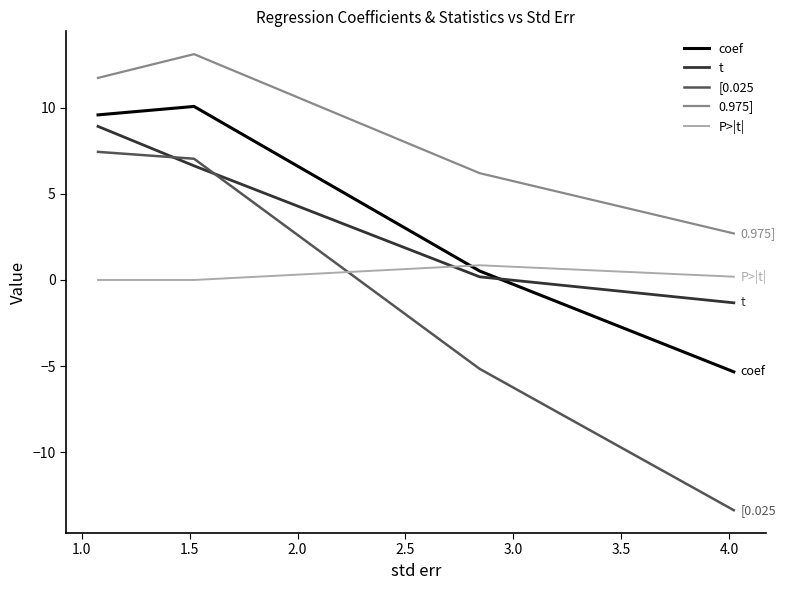

Which series has the largest total across all categories?

0.975]